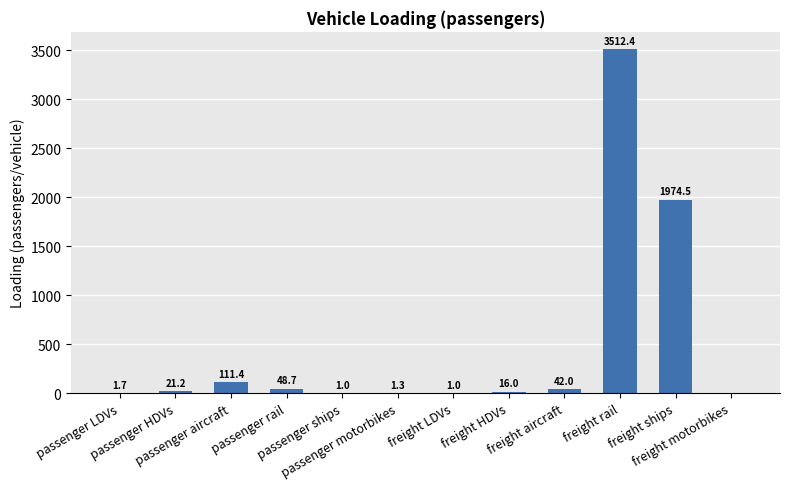

True or false: the data shows 2380.3 at freight motorbikes.

False